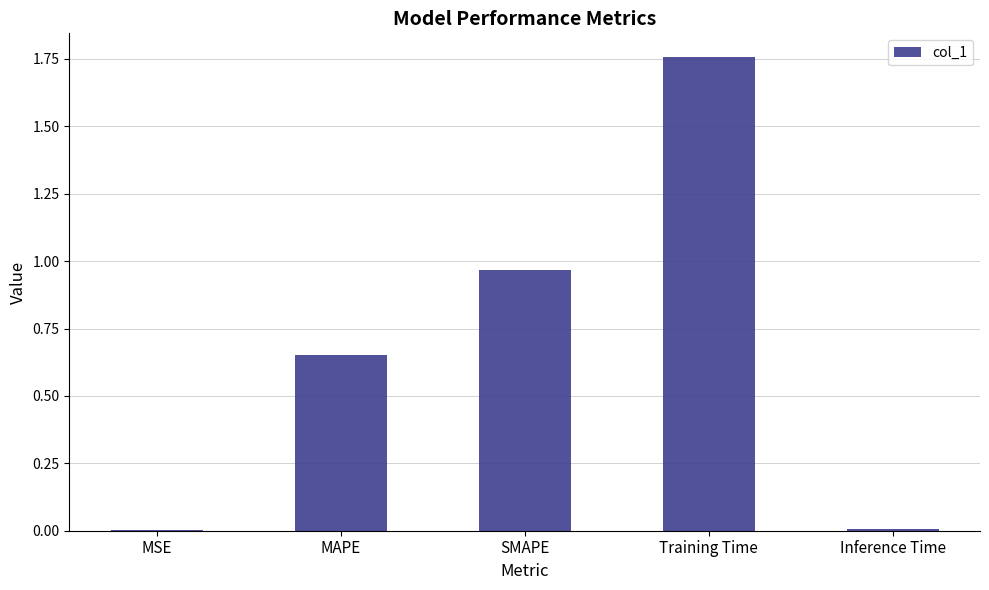

True or false: the data shows 0.0 at MSE.

True